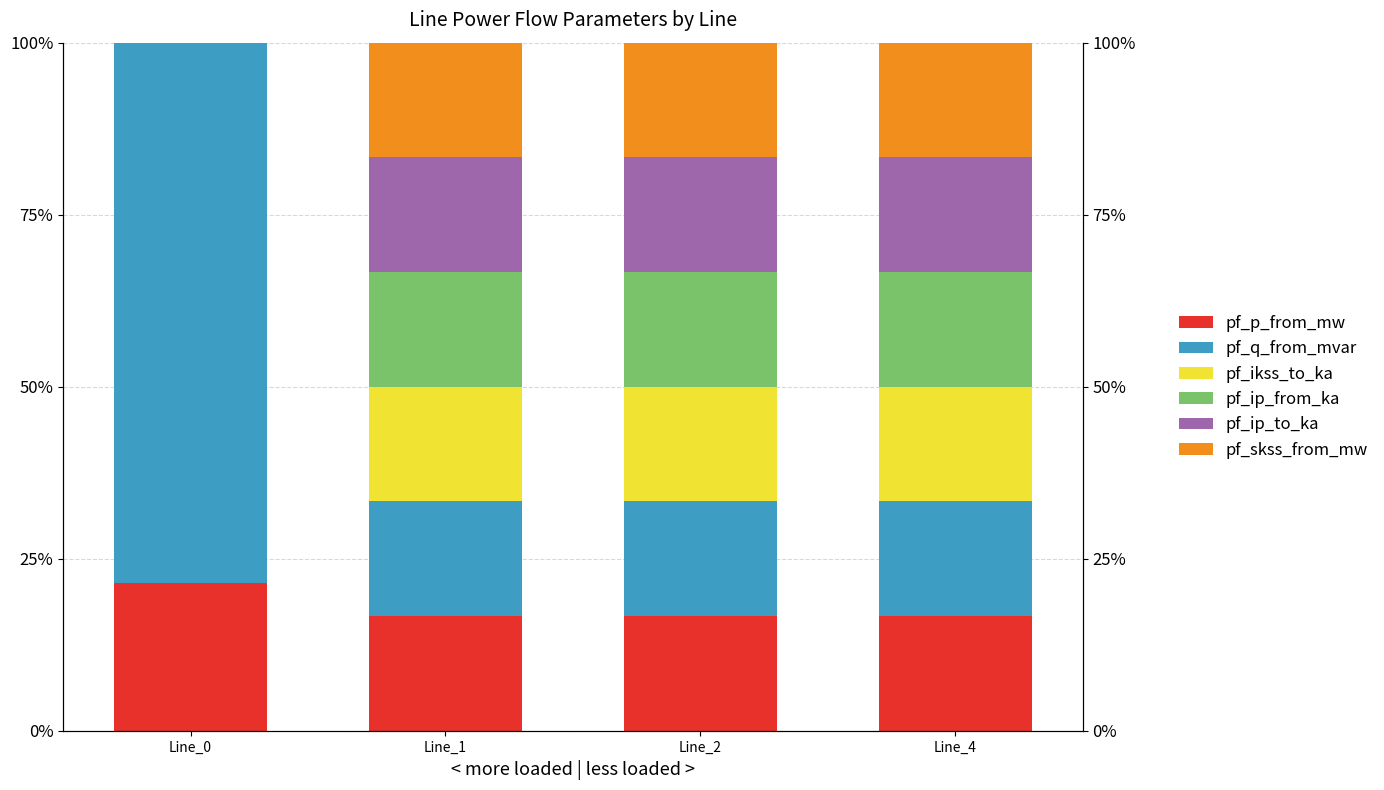

Is the value of pf_skss_from_mw at Line_2 greater than the value of pf_q_from_mvar at Line_2?

Yes